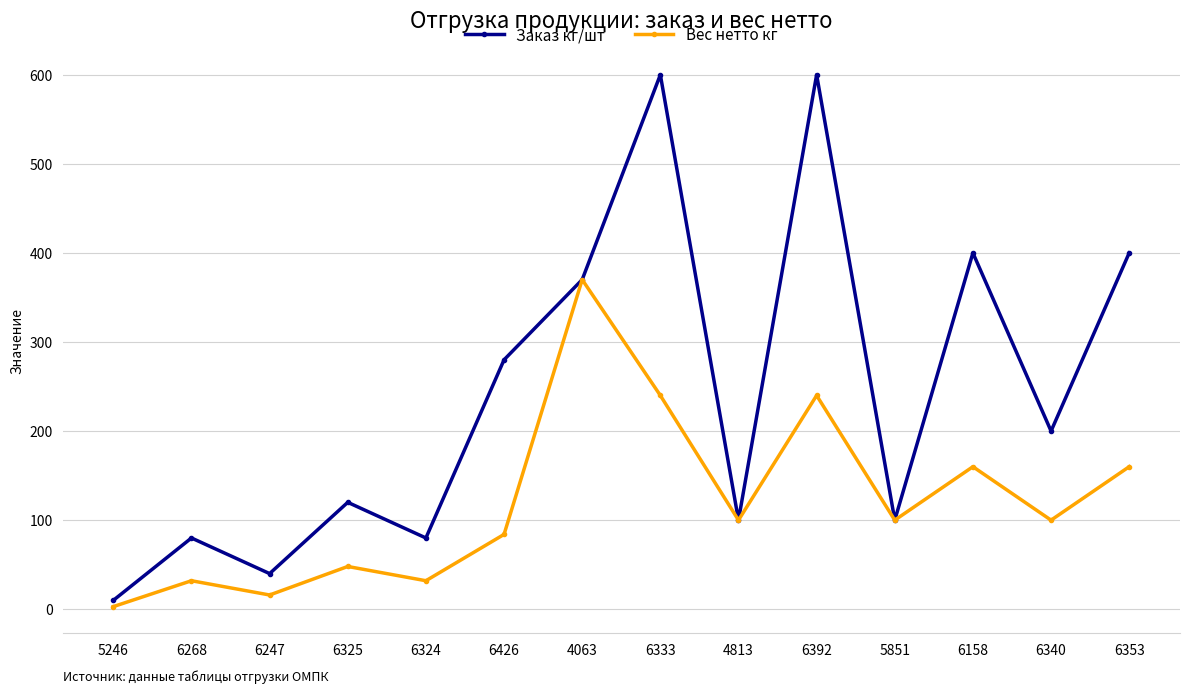

What position from the left is 4813?

9